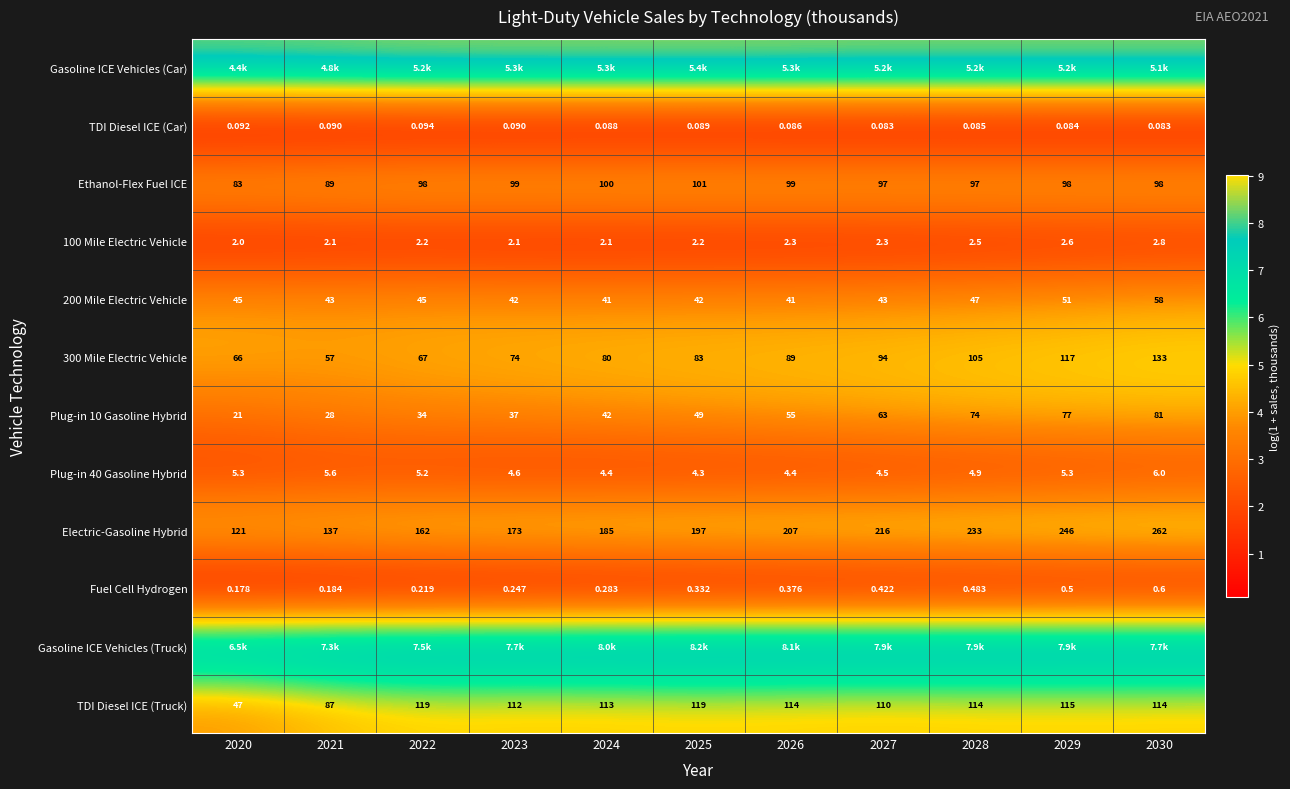

Is the value of TDI Diesel ICE (Truck) at 2024 greater than the value of Fuel Cell Hydrogen at 2022?

Yes